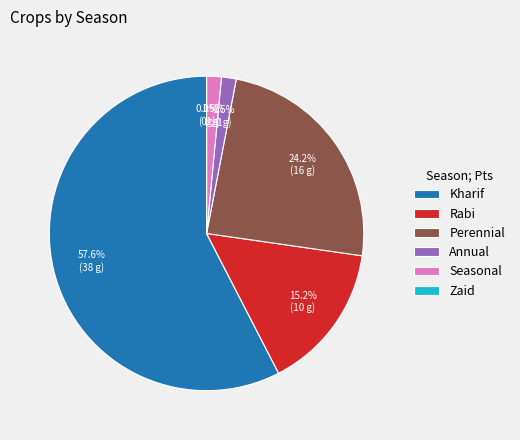

Is Perennial the majority of the pie?

No